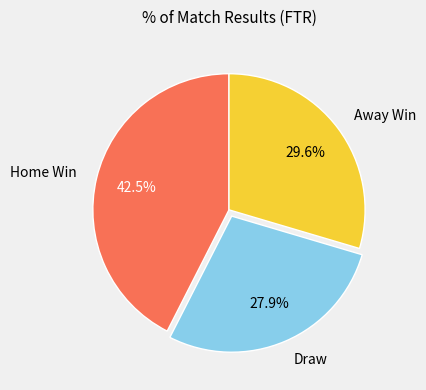

To the nearest percent, what is the average slice percentage?

33%